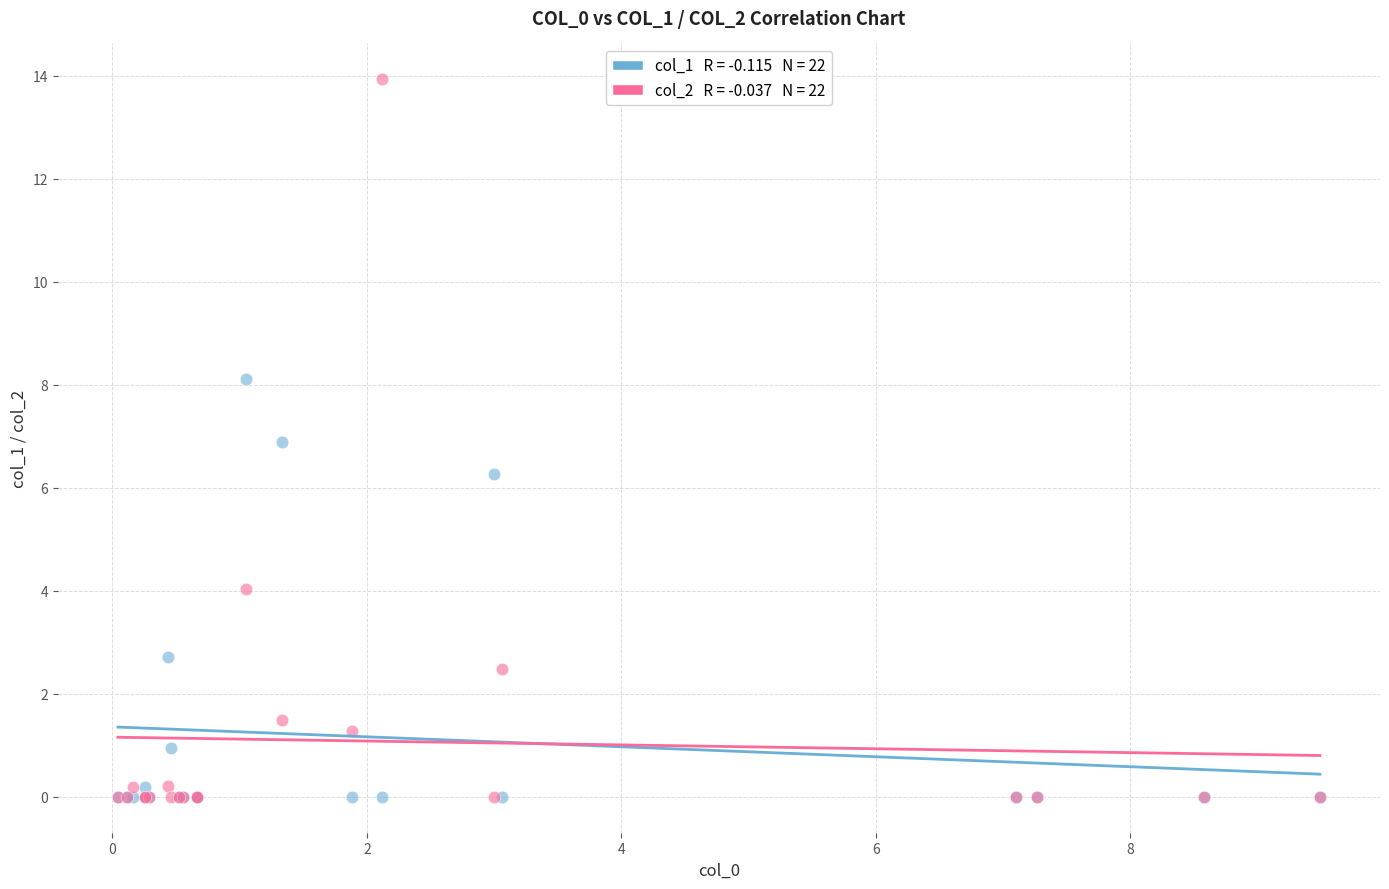

Across all series, what Y value is closest to 6?

6.3